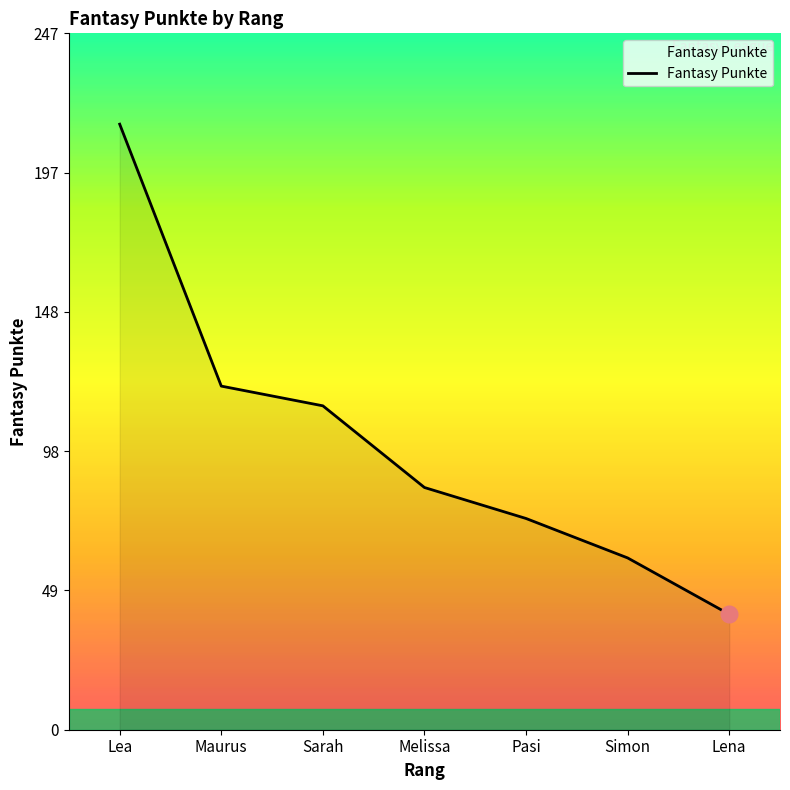

What is the maximum value shown in the chart?

215